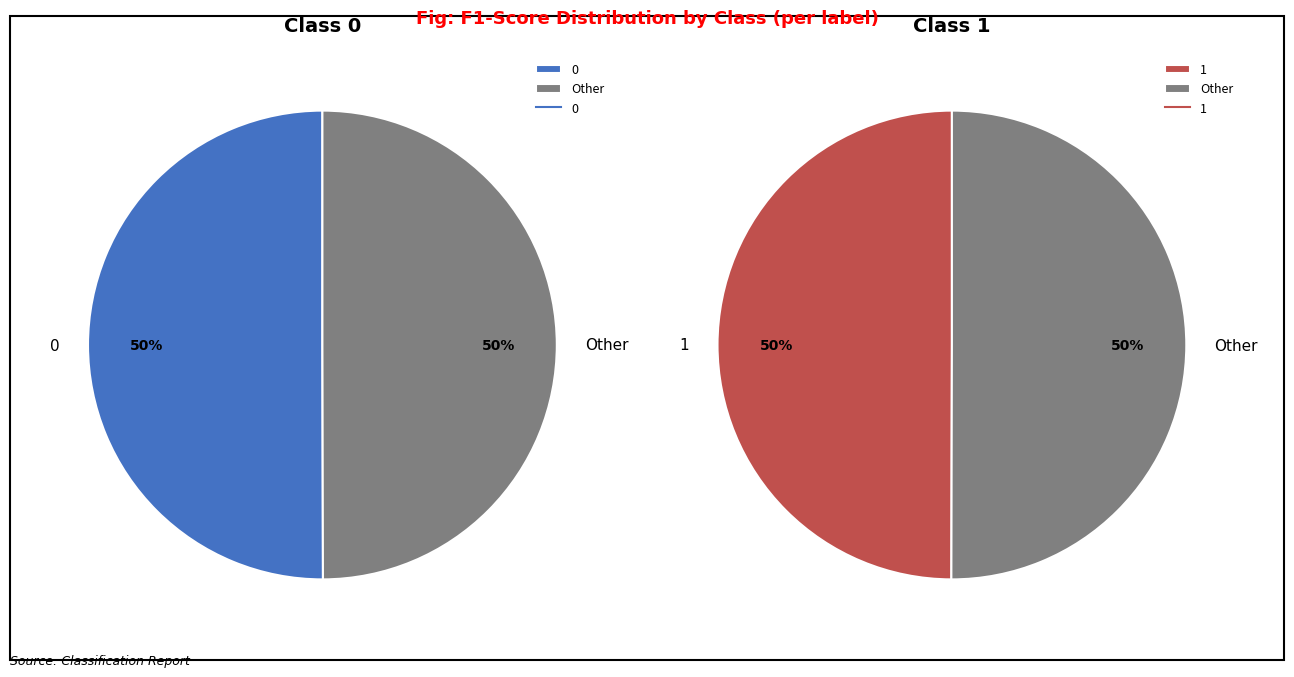

What is the total percentage of 1 and 0?

100.0%